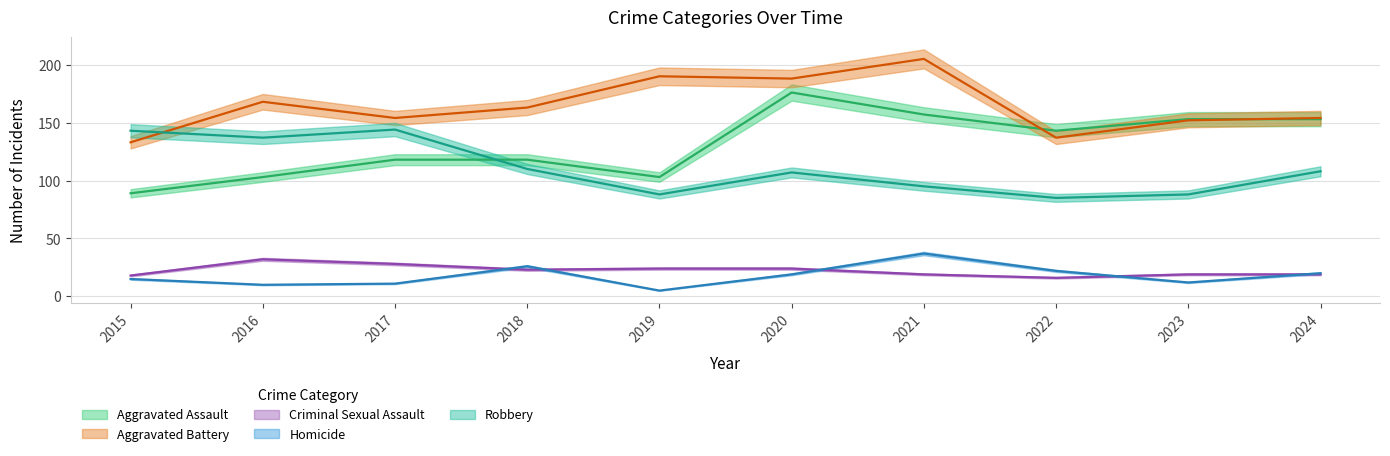

What is the value of the Homicide point at the 7th from the left?

37